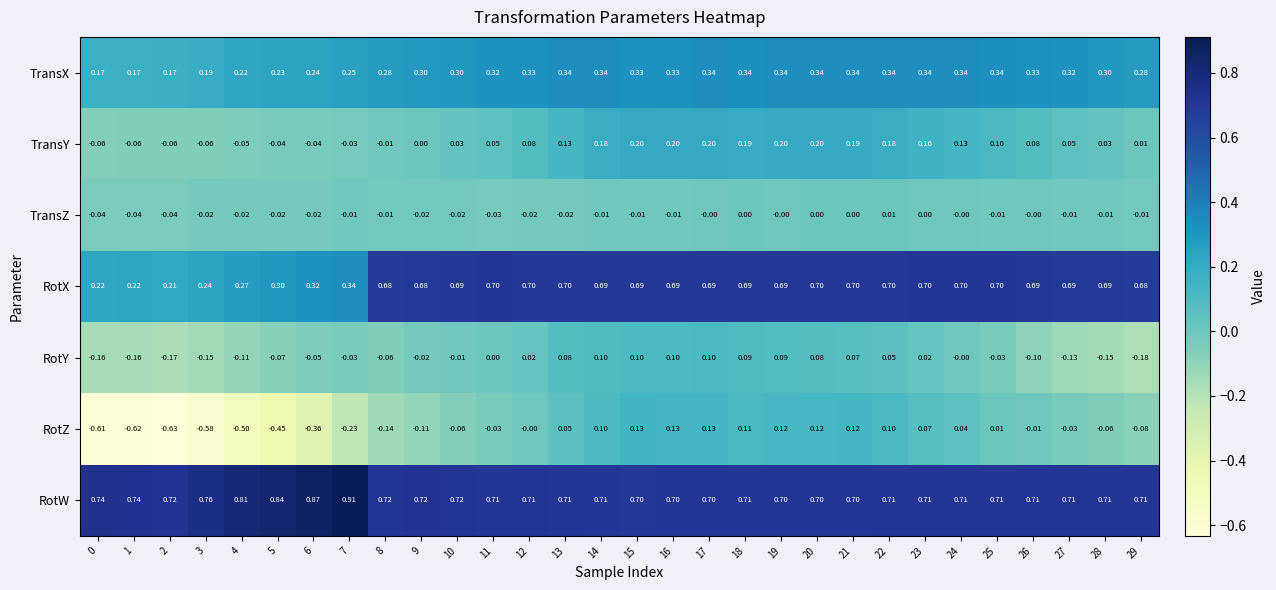

Which series has the largest total across all categories?

RotW